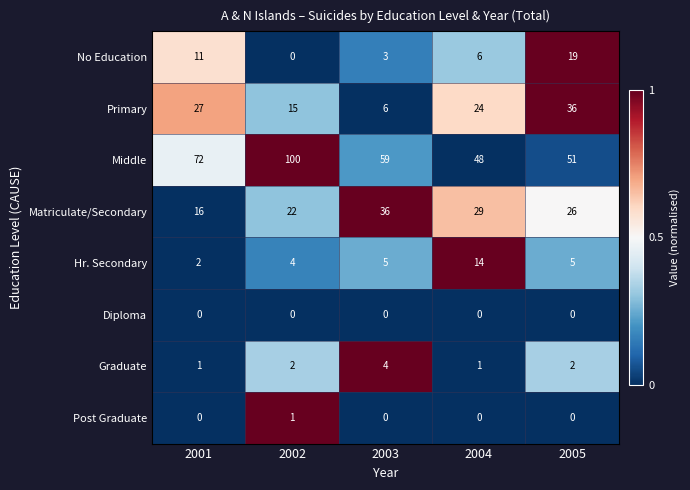

What is the difference between the highest and lowest values at 2003?

59